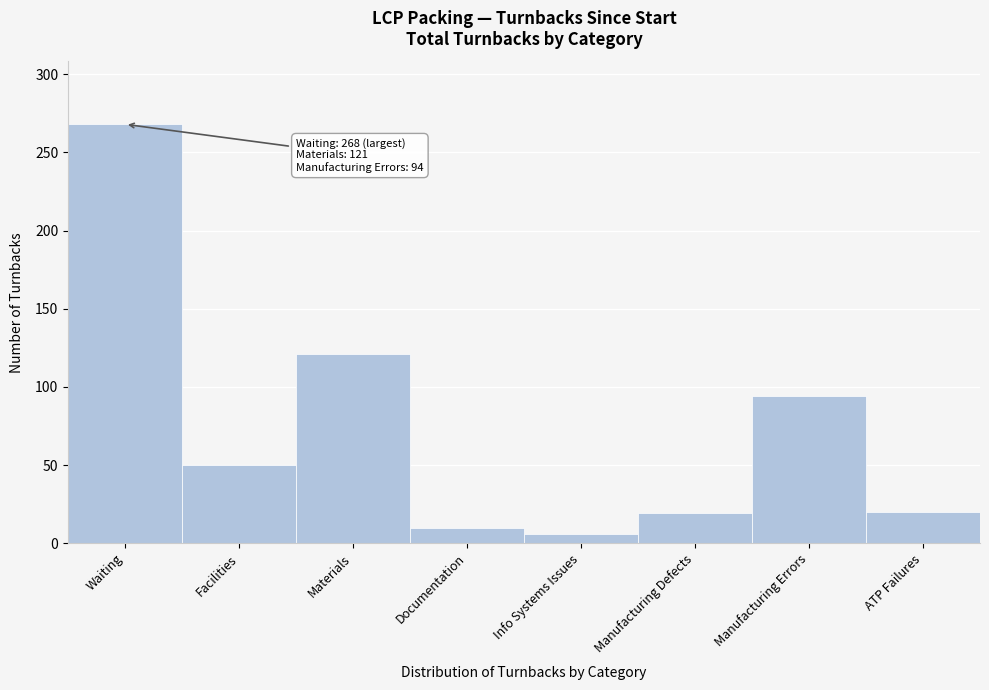

What is the ratio of the value at Materials to the value at Waiting?

0.5